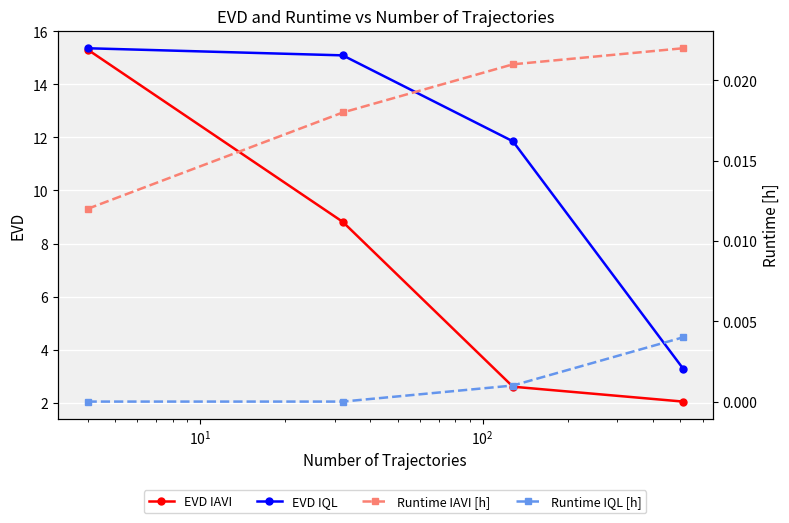

Rank the series by their maximum value, from highest to lowest.

EVD IQL, EVD IAVI, Runtime IAVI [h], Runtime IQL [h]